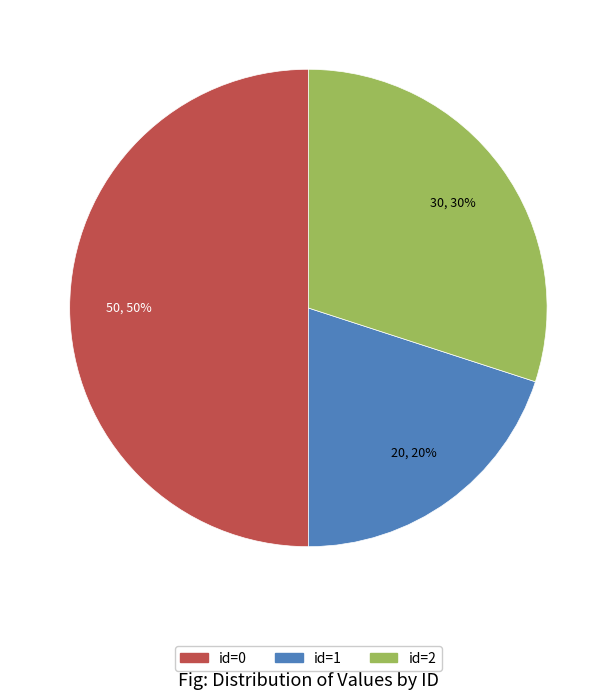

To the nearest percent, what is the average slice percentage?

33%